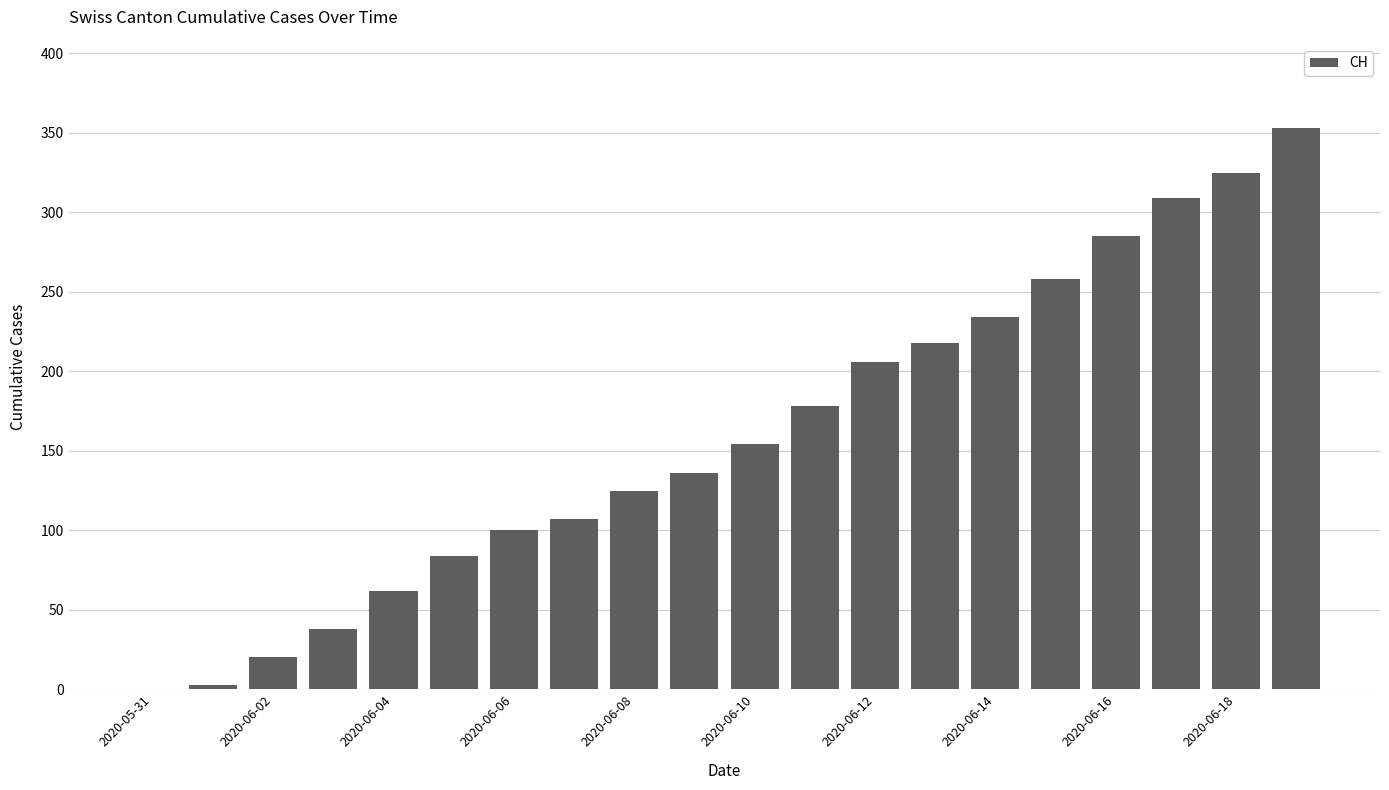

How many categories are shown in the chart?

20